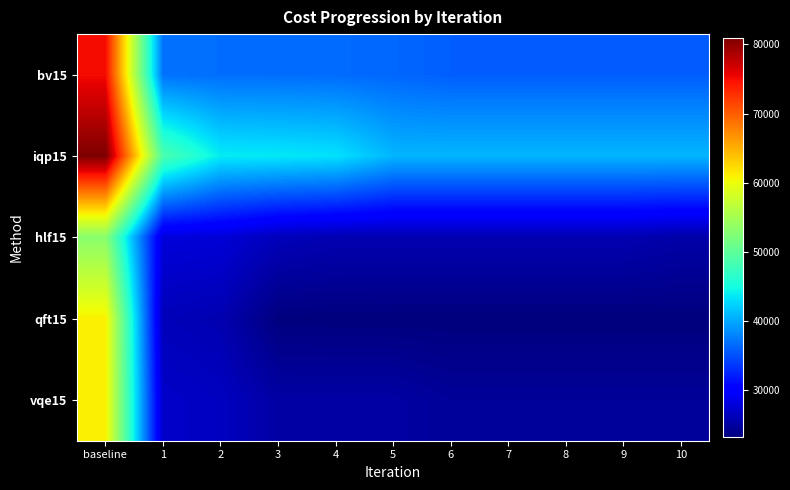

List the series in order of their peak value, highest first.

iqp15, bv15, qft15, vqe15, hlf15